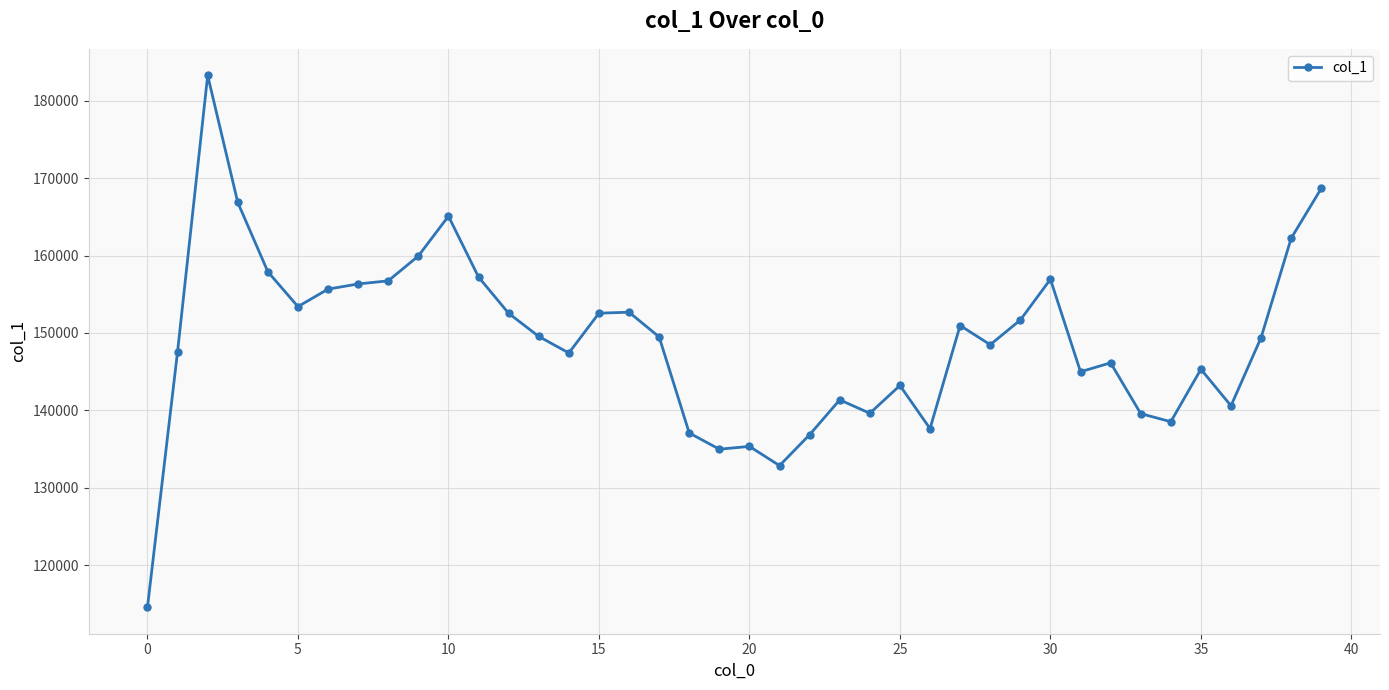

What is the average value?

149032